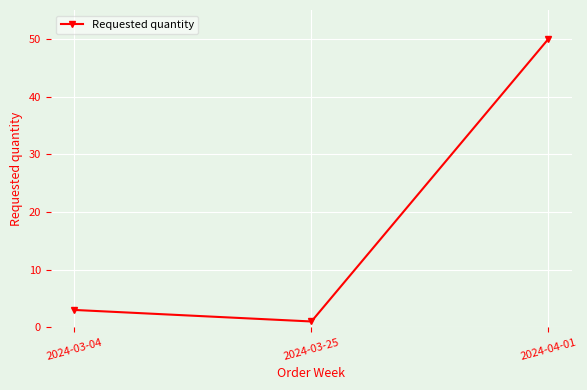

At which category does the chart reach its peak across all series?

2024-04-01